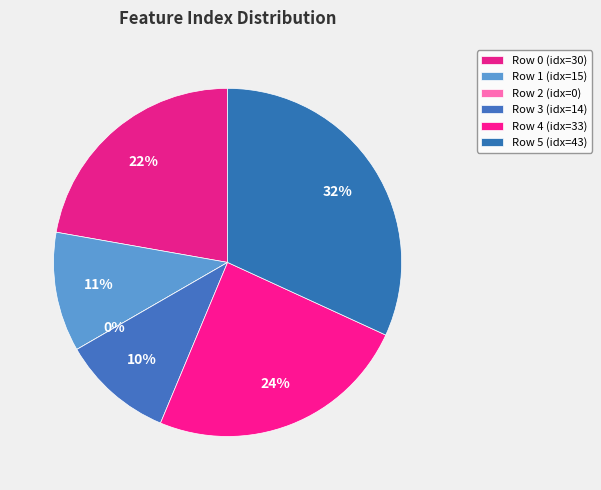

Which category has the smallest portion of the pie?

Row 2